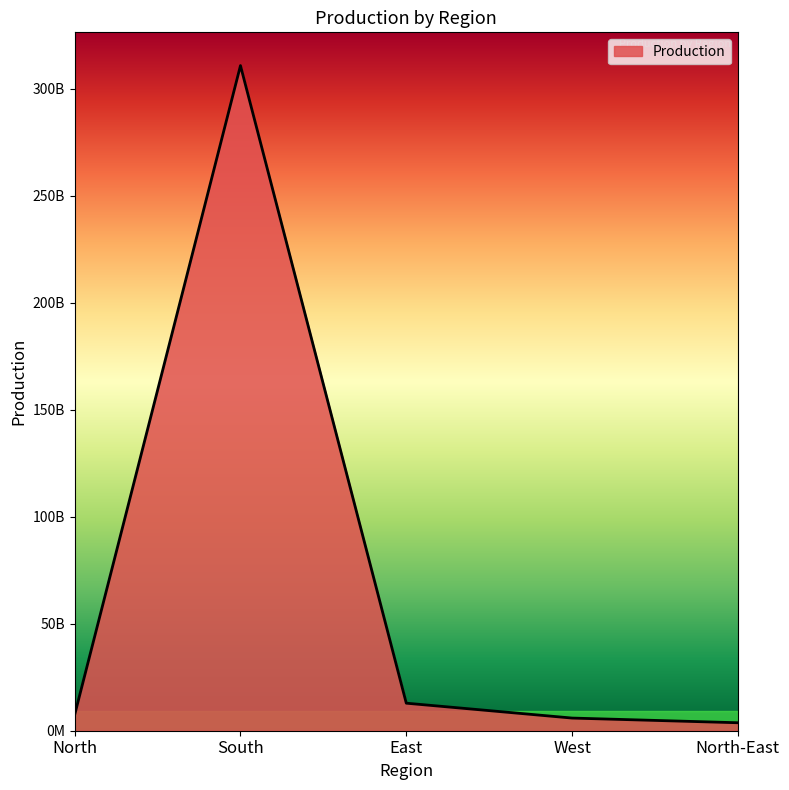

True or false: there are more than 2 points higher than both neighbors.

False